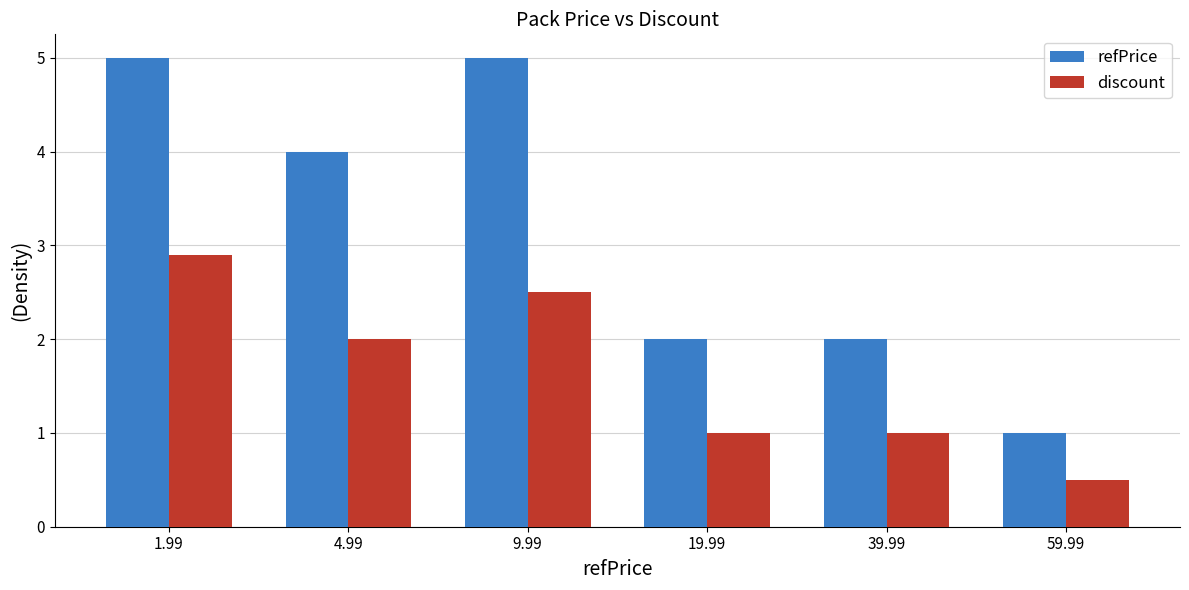

What are all the series names shown in the legend?

refPrice, discount